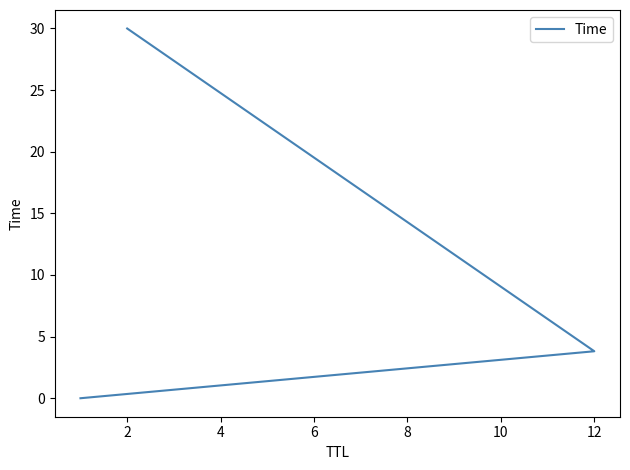

What is the difference between the maximum and second lowest values?

26.2